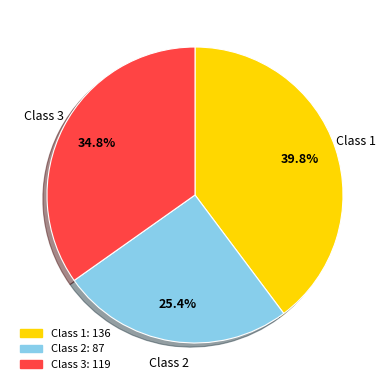

Is there any slice that represents more than half of the pie?

No